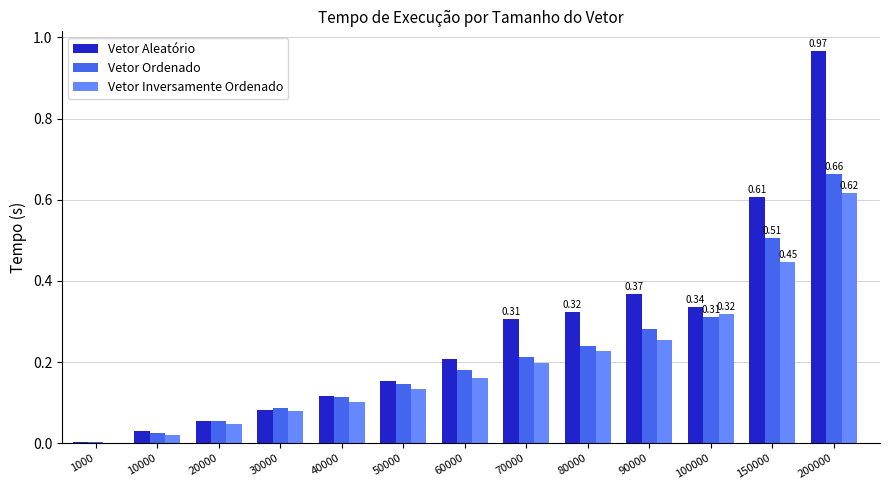

What is the sum of all Vetor Aleatório values?

3.6